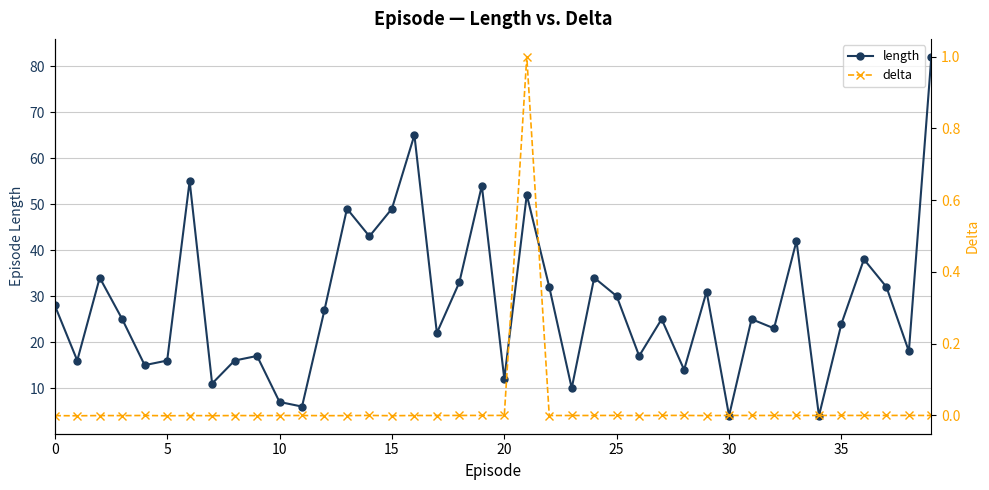

Which series has the widest spread of values?

length